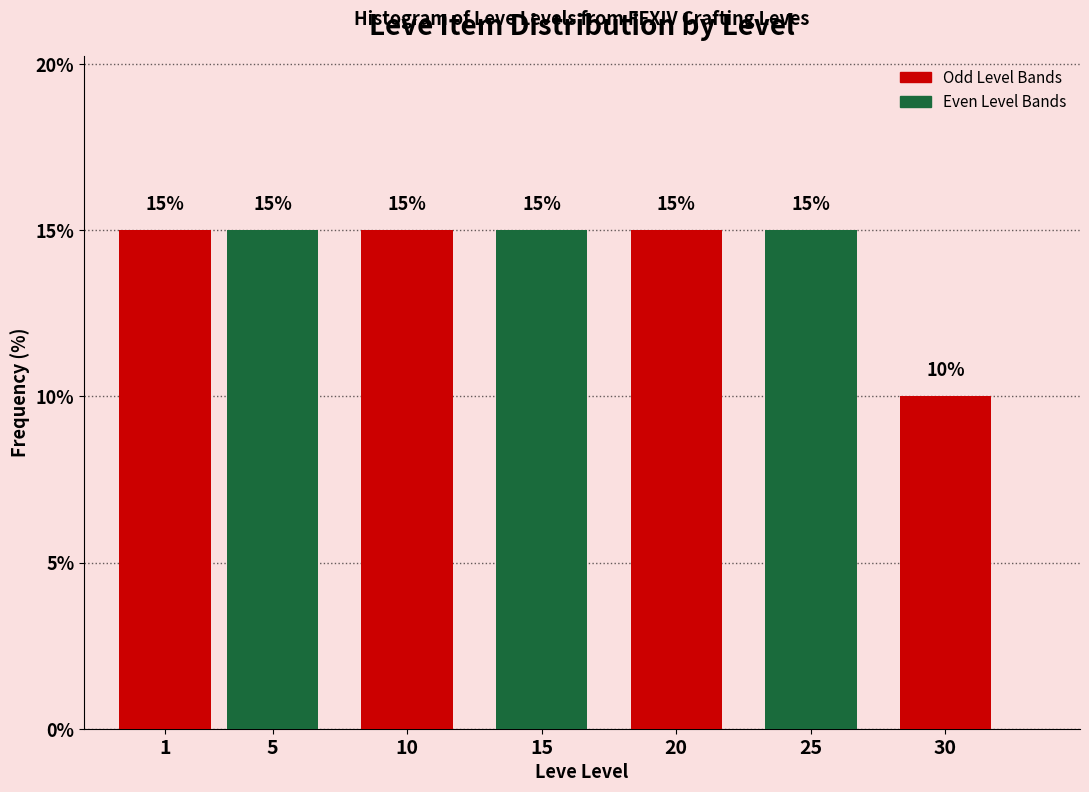

Reading left to right, extract all data points from this chart.

15	15	15	15	15	15	10